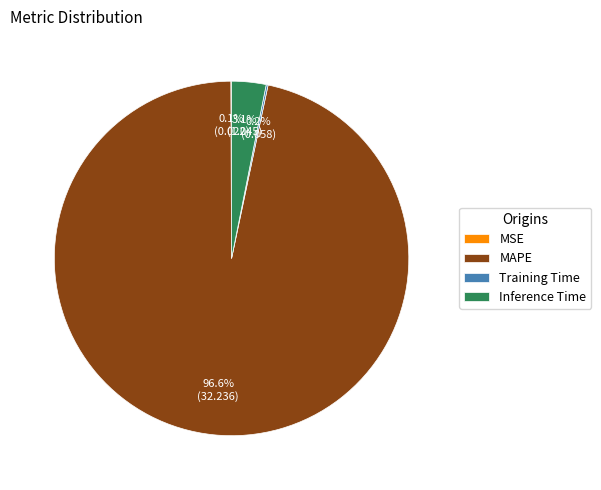

What is the largest slice in the pie chart?

MAPE